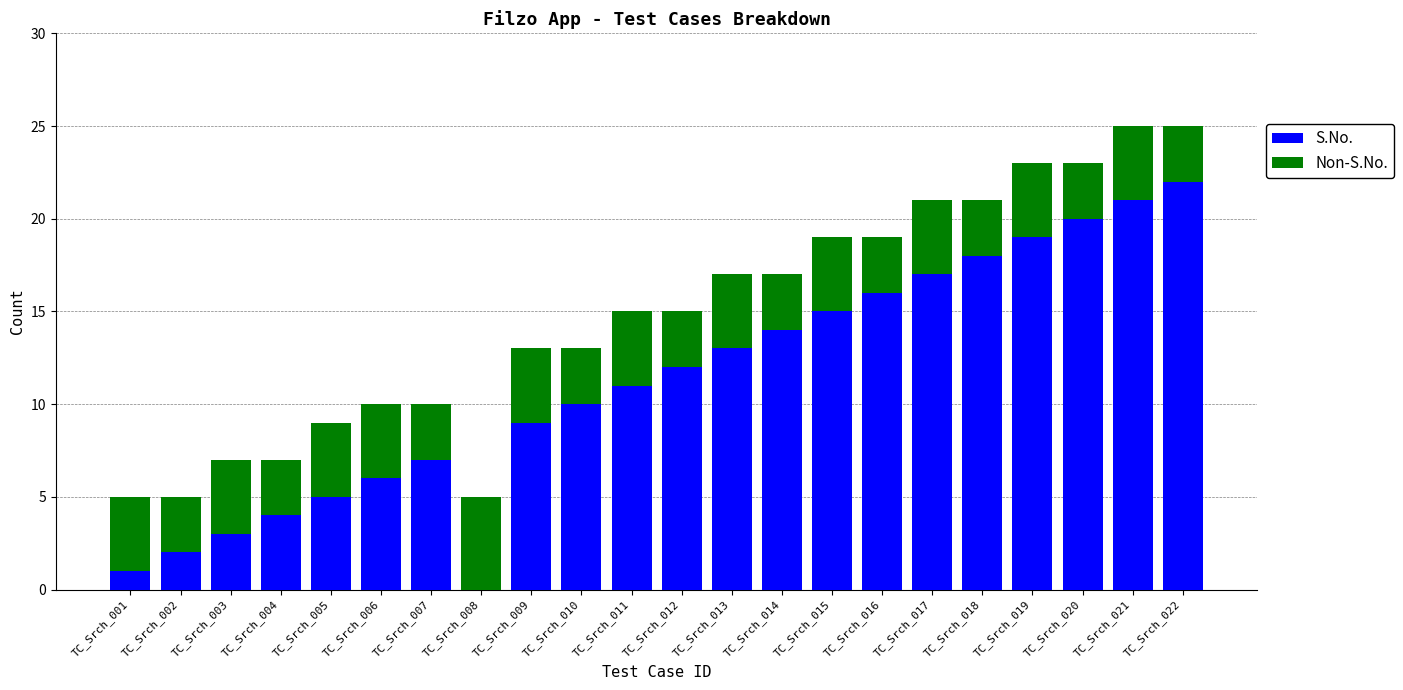

What is the maximum value for S.No.?

22